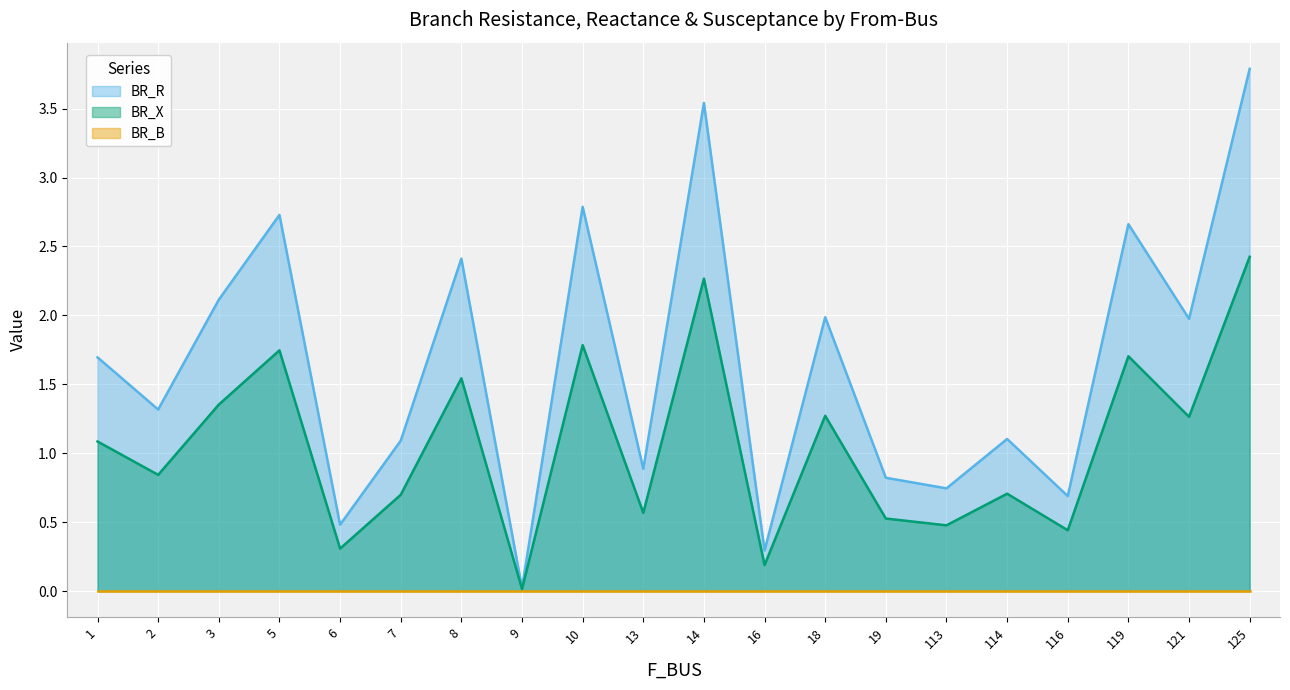

True or false: BR_X has a value of 0.4 at 6.

False